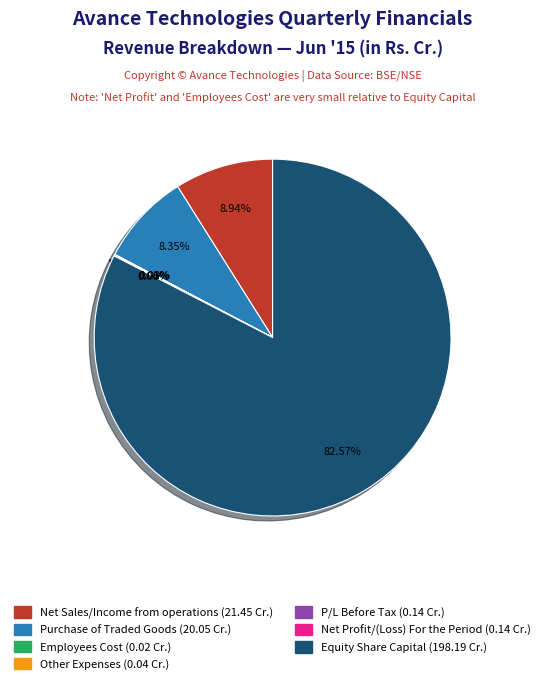

Which category has the biggest portion of the pie?

Equity Share Capital